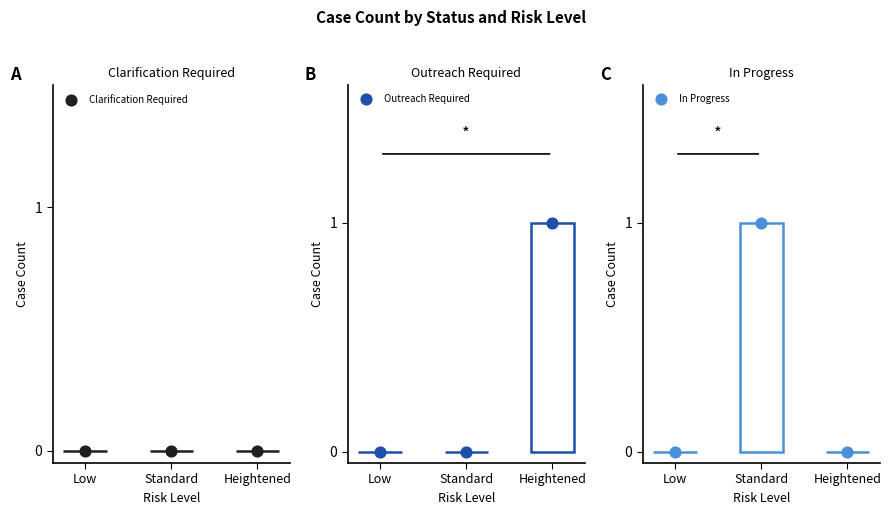

What are all the series names shown in the legend?

Clarification Required, Outreach Required, In Progress